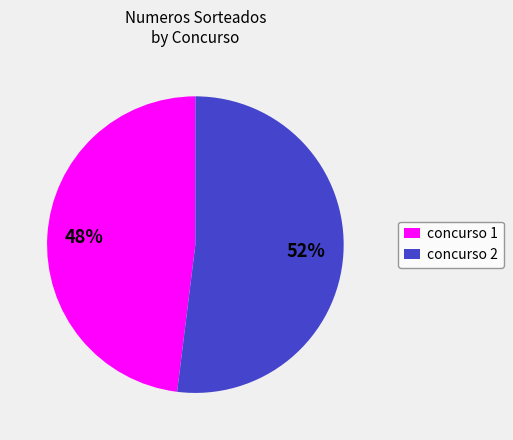

How many slices are in this pie chart?

2